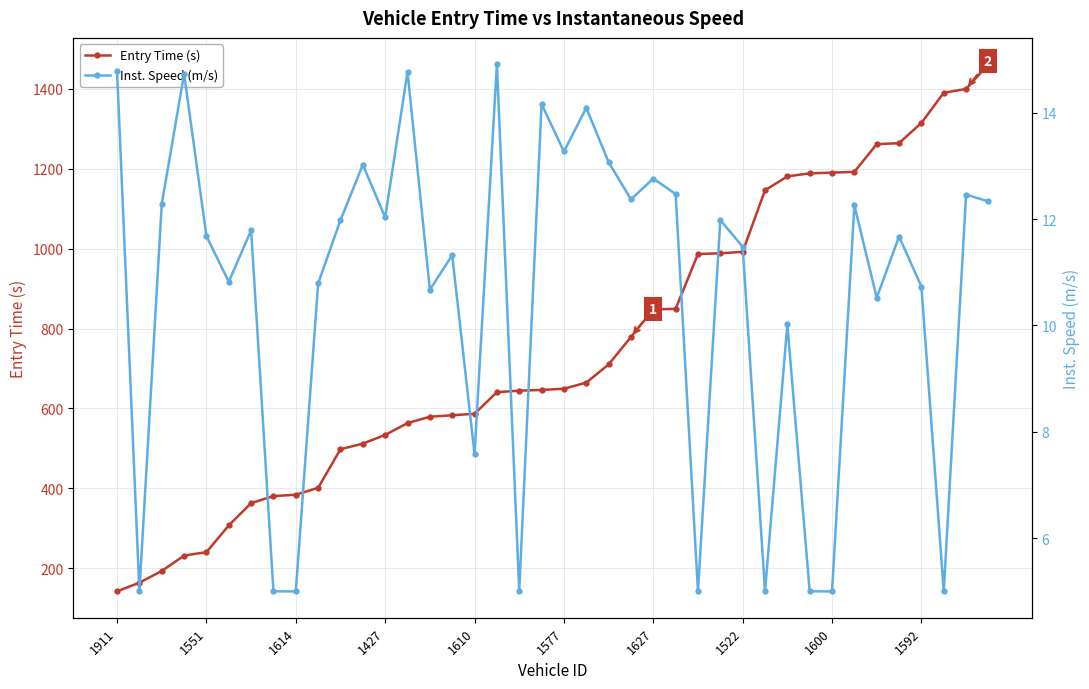

True or false: Inst. Speed (m/s) and Entry Time (s) intersect in this chart.

False